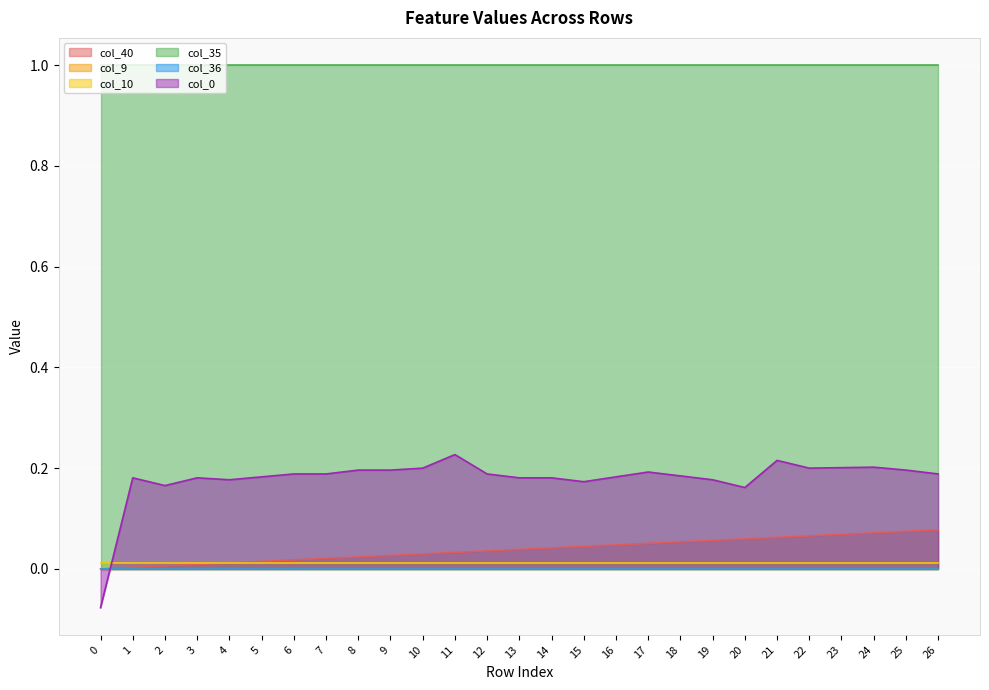

What is the value of the col_0 point at the 17th from the left?

0.2